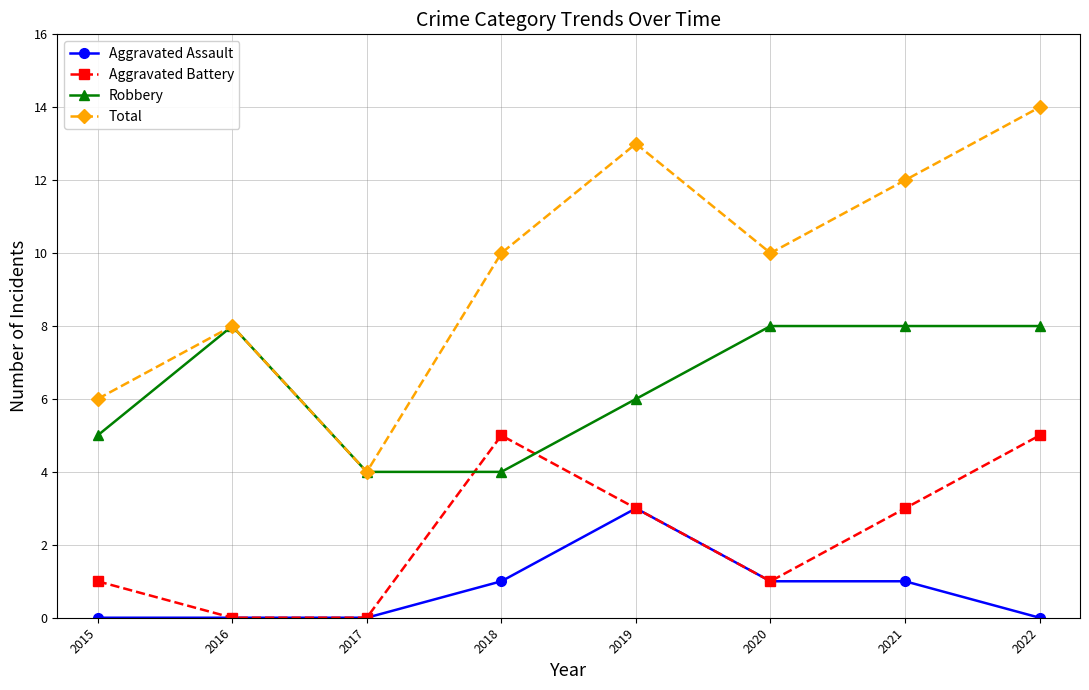

Rank the series by their average value, from highest to lowest.

Total, Robbery, Aggravated Battery, Aggravated Assault